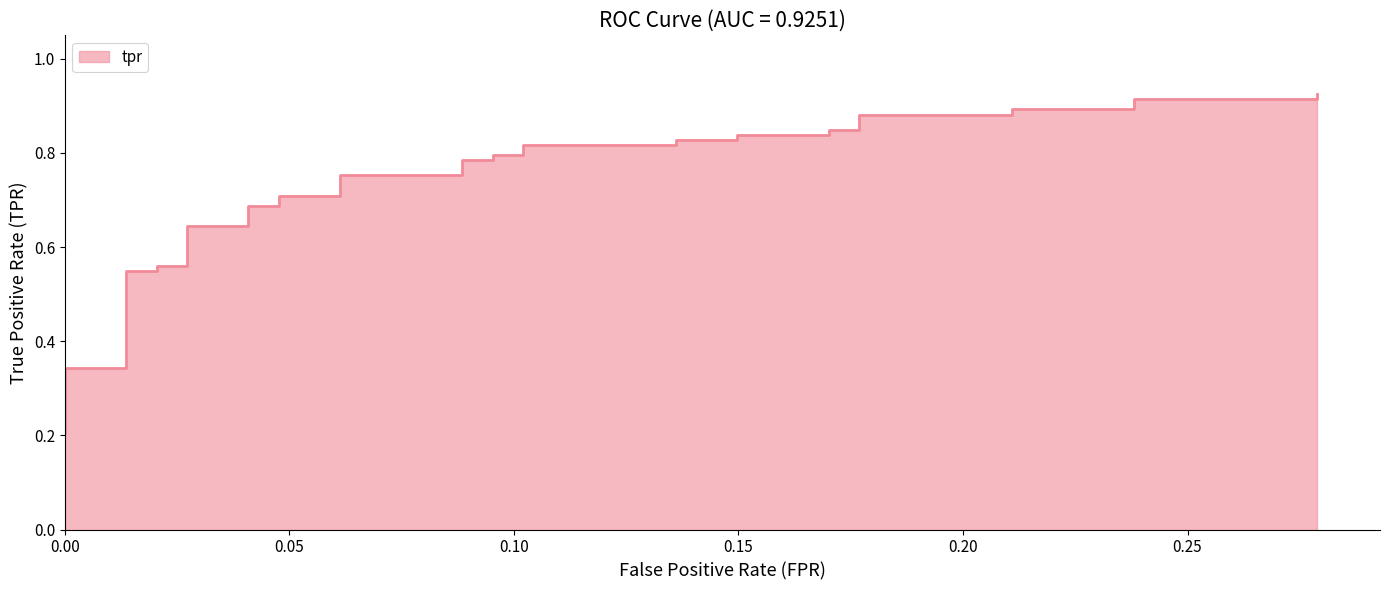

How many distinct data groups are displayed?

1